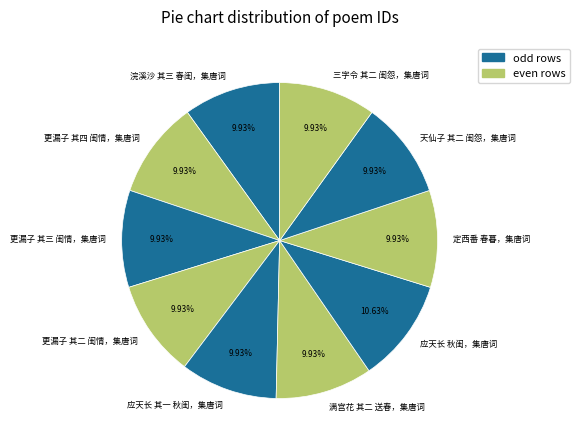

What is the ratio of the value at 满宫花 其二 送春，集唐词 to the value at 三字令 其二 闺怨，集唐词?

1.0